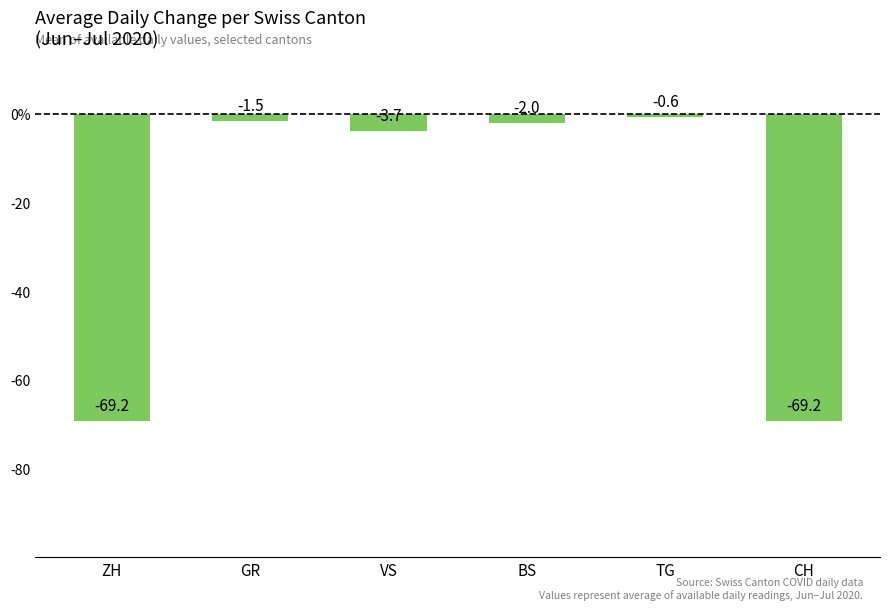

Between CH and GR, which is larger?

GR